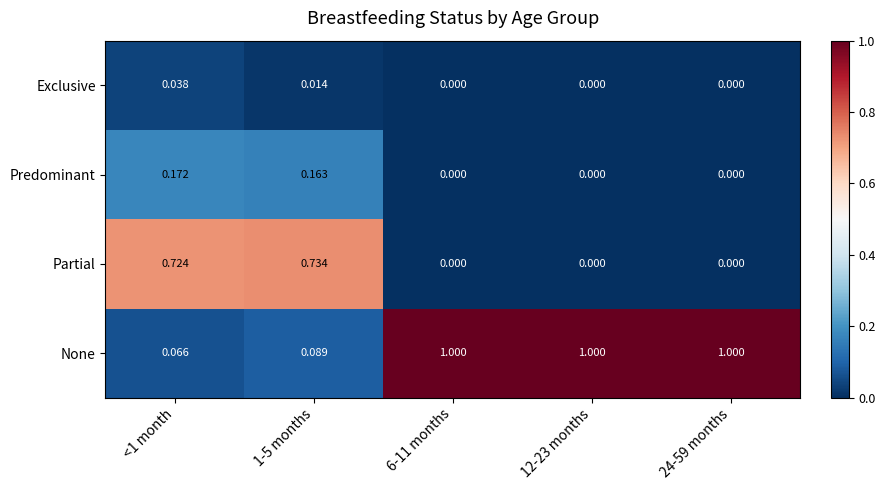

List the series in order of their peak value, highest first.

None, Partial, Predominant, Exclusive